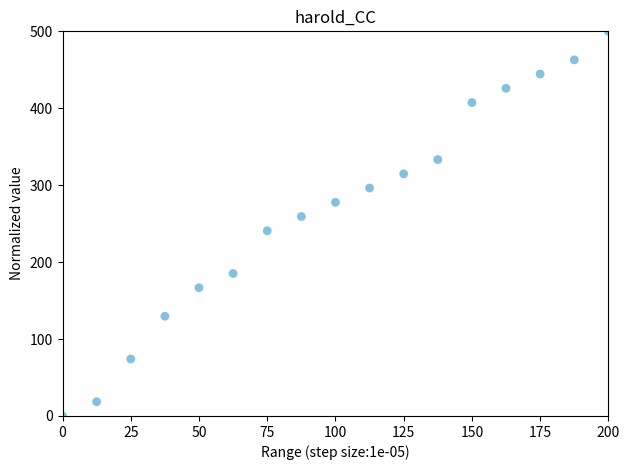

What is the range of Y values (max minus min)?

500.0